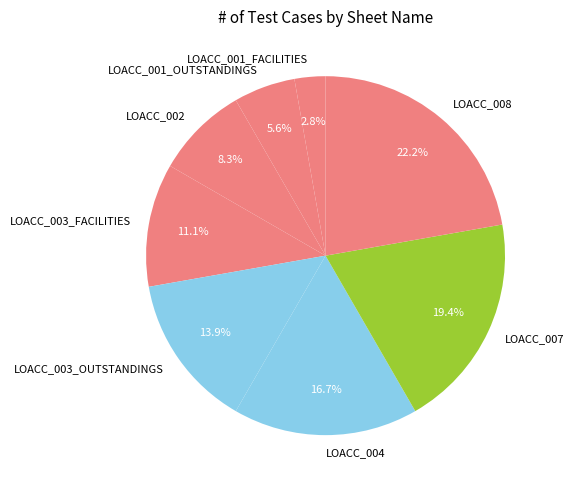

Which has a higher value, LOACC_001_OUTSTANDINGS or LOACC_004?

LOACC_004